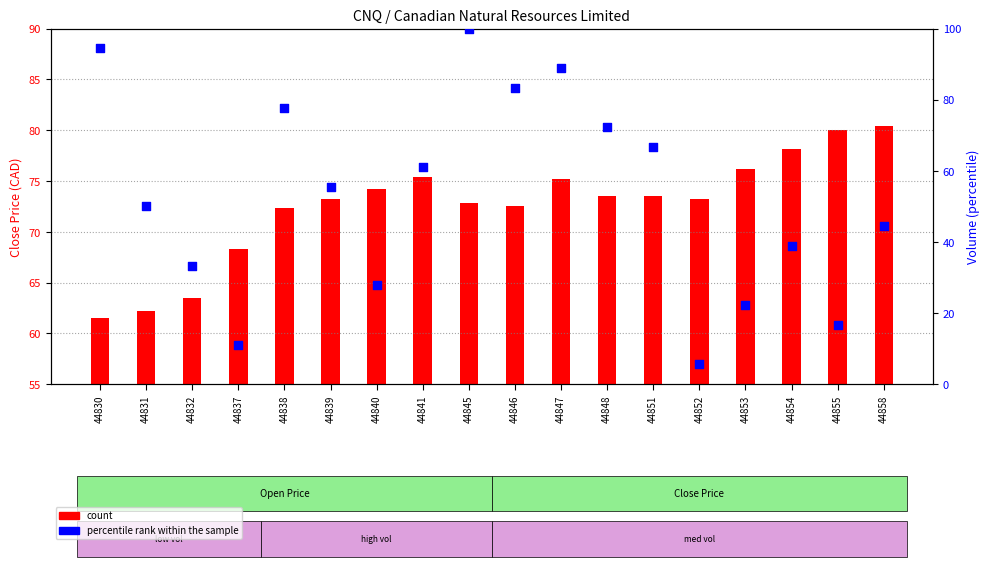

Approximately how many times larger is the value at 44838 compared to 44847?

0.9